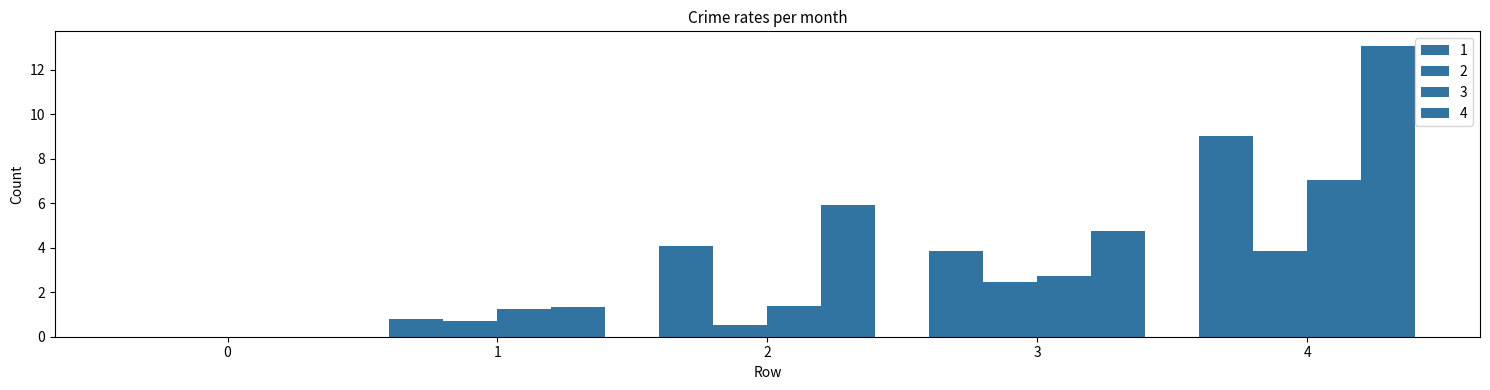

Are the bars grouped side by side (vs. stacked)?

Yes